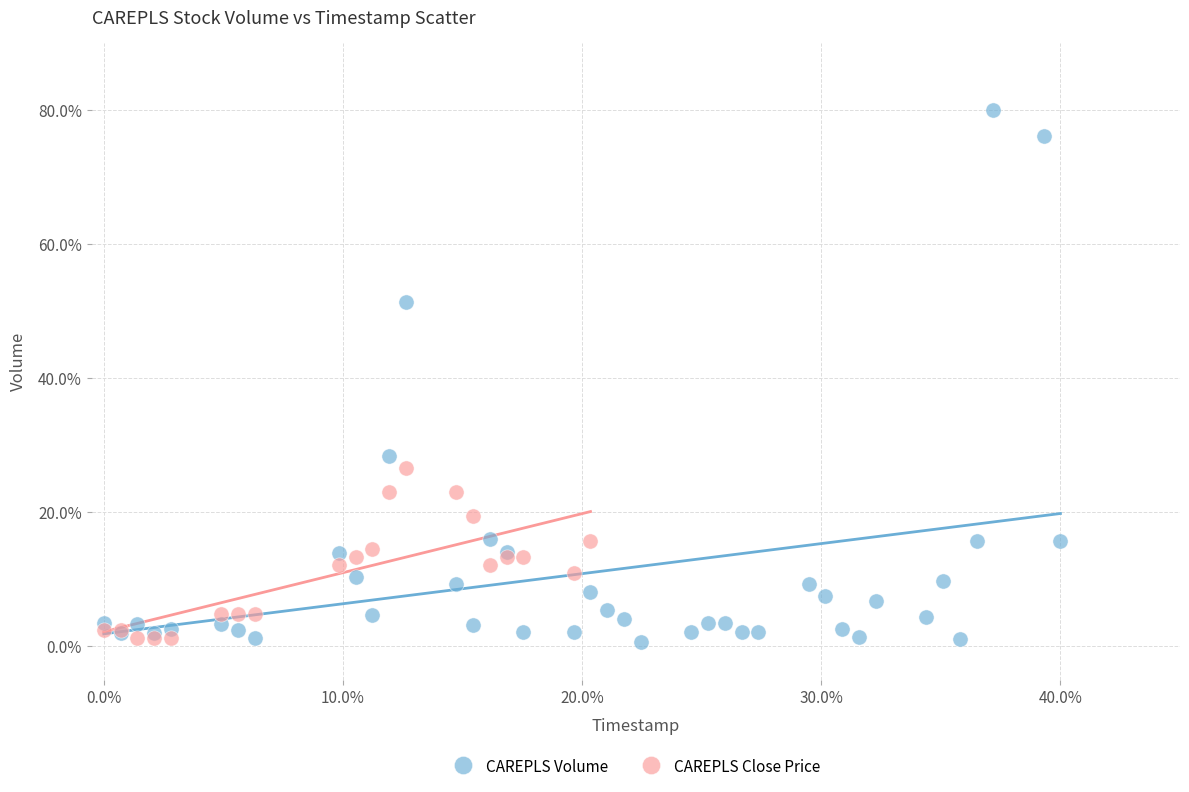

What are all the series names shown in the legend?

CAREPLS Volume, CAREPLS Close Price